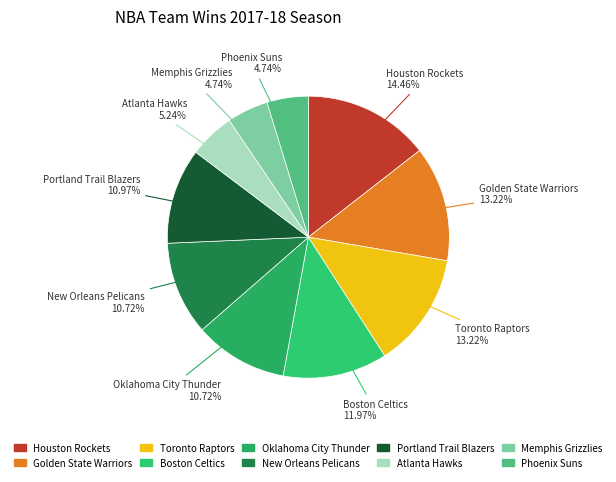

To the nearest percent, what portion does New Orleans Pelicans represent?

11%